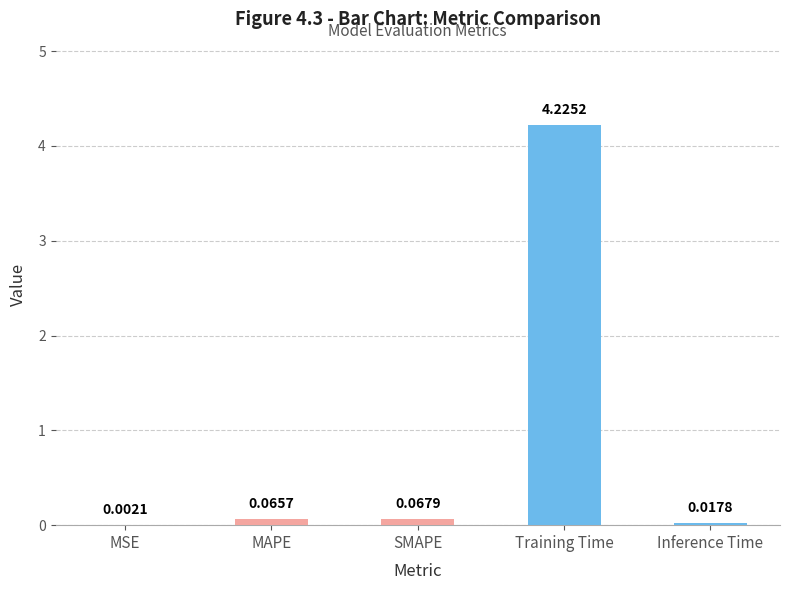

Between MAPE and SMAPE, which is larger?

SMAPE